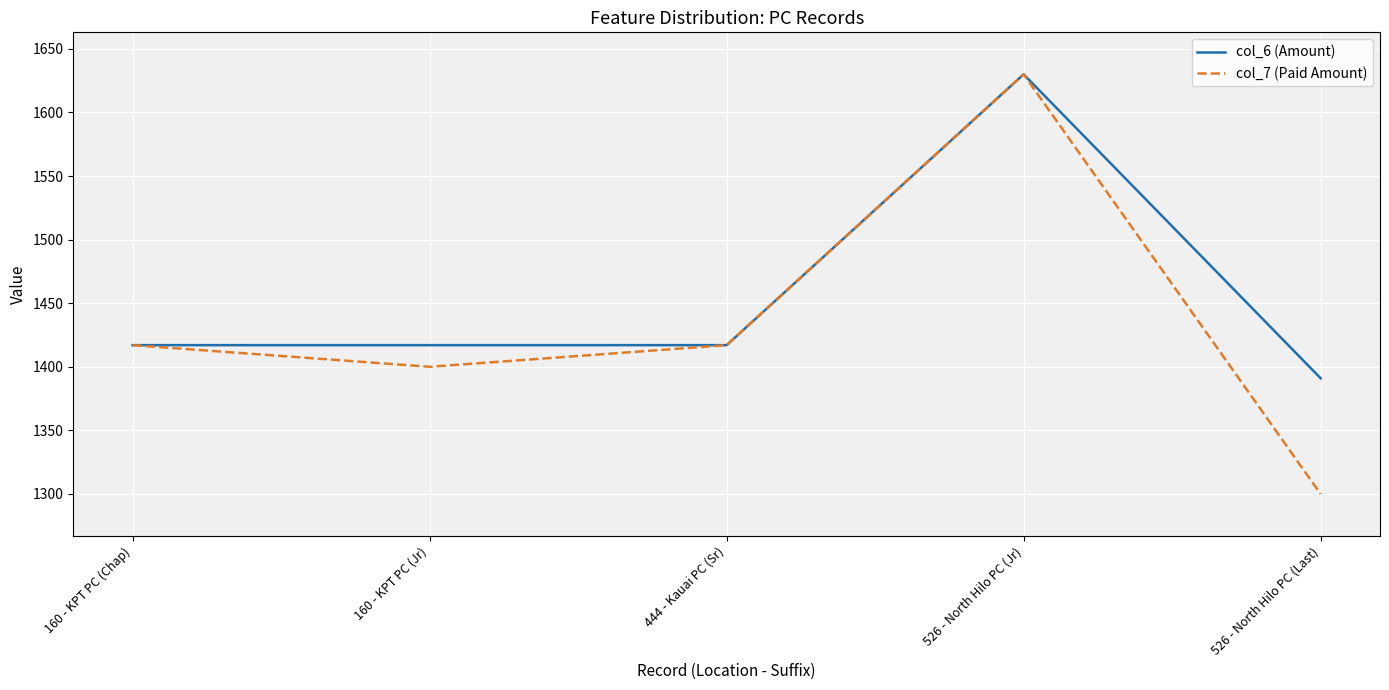

At 526 - North Hilo PC (Last), list the series in order from smallest to largest.

col_7 (Paid Amount), col_6 (Amount)